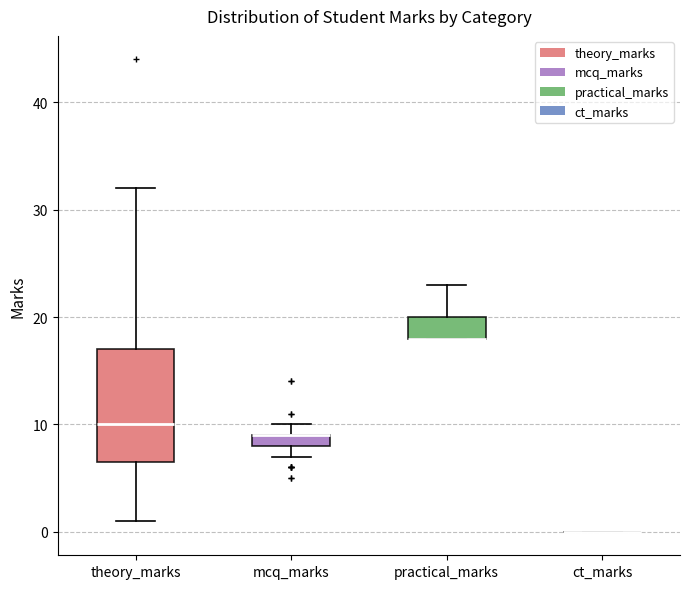

Which box is the tallest, from its lower edge to its upper edge?

theory_marks